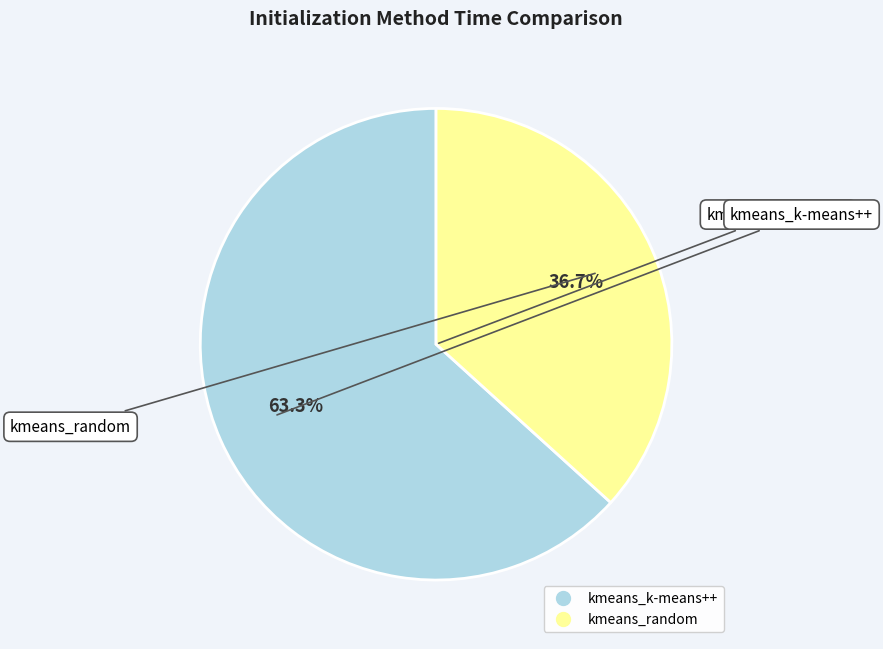

Which category has the biggest portion of the pie?

kmeans_k-means++